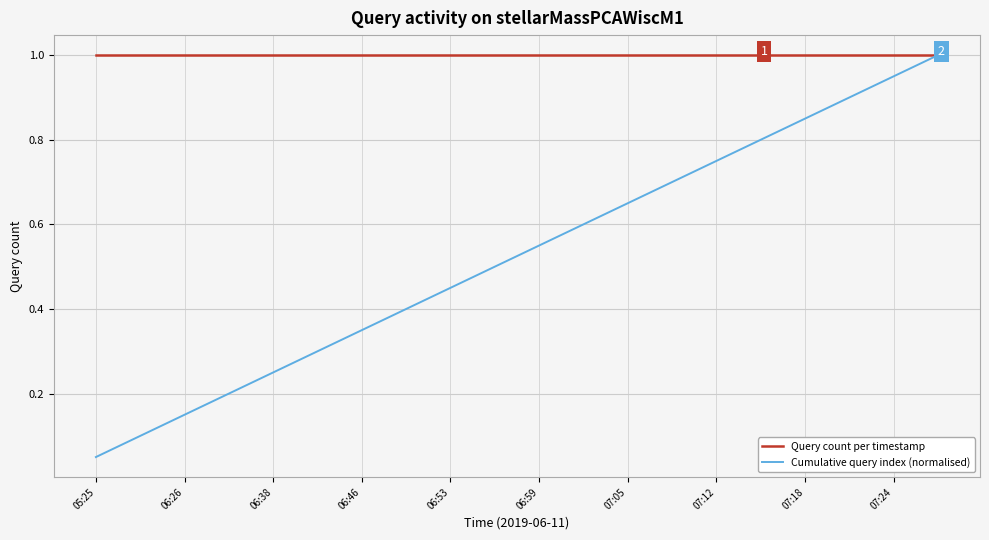

Which series has the largest range (max minus min)?

Cumulative query index (normalised)